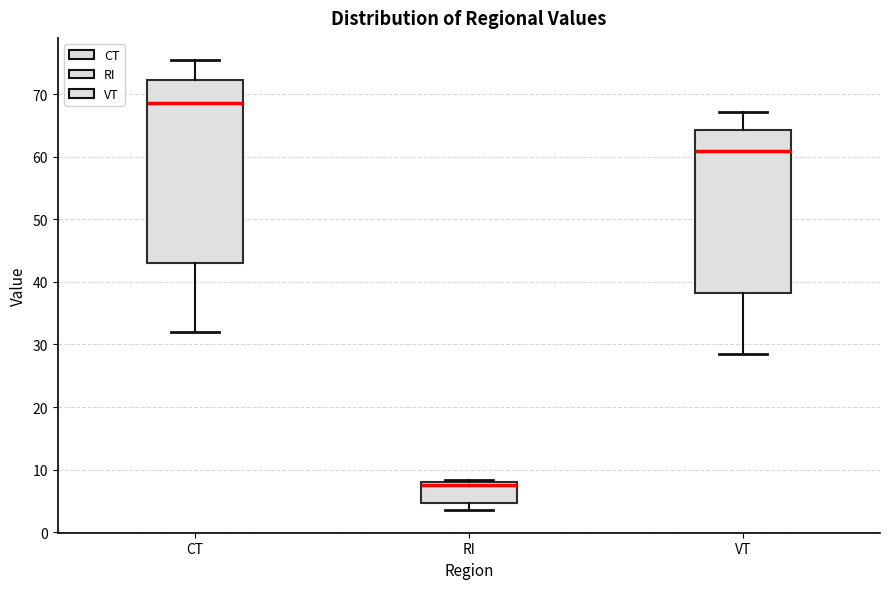

Which box is the tallest, from its lower edge to its upper edge?

CT